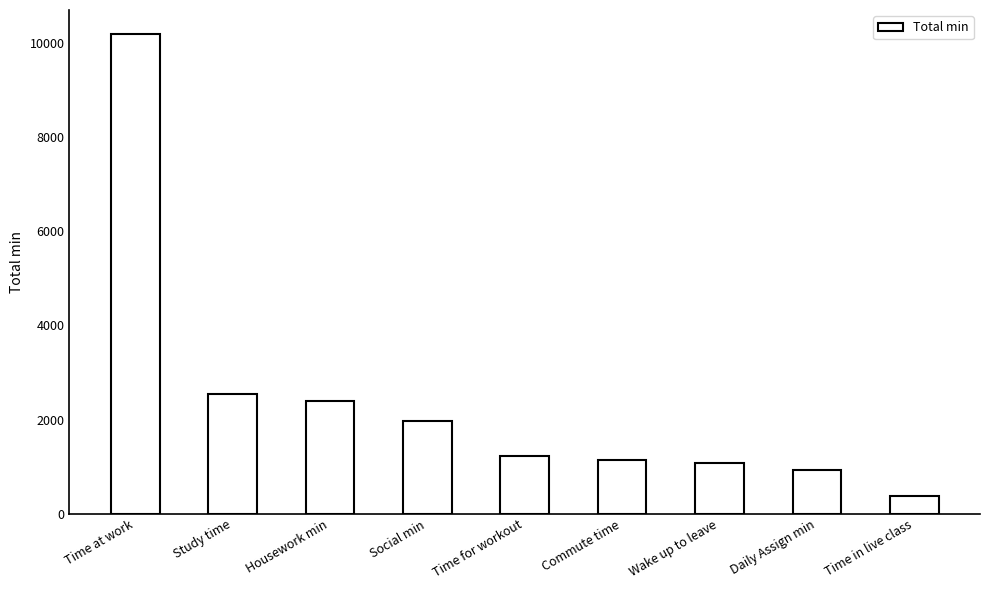

What is the label of the 3rd bar from the right?

Wake up to leave